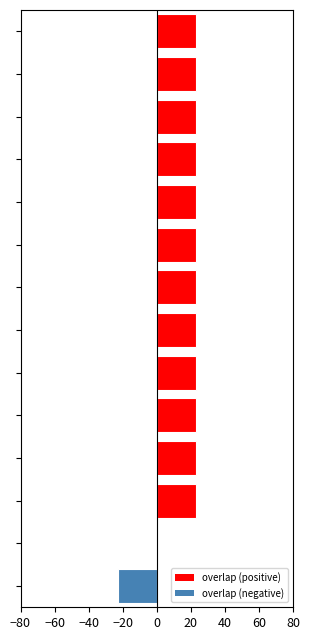

What is the maximum value shown in the chart?

23